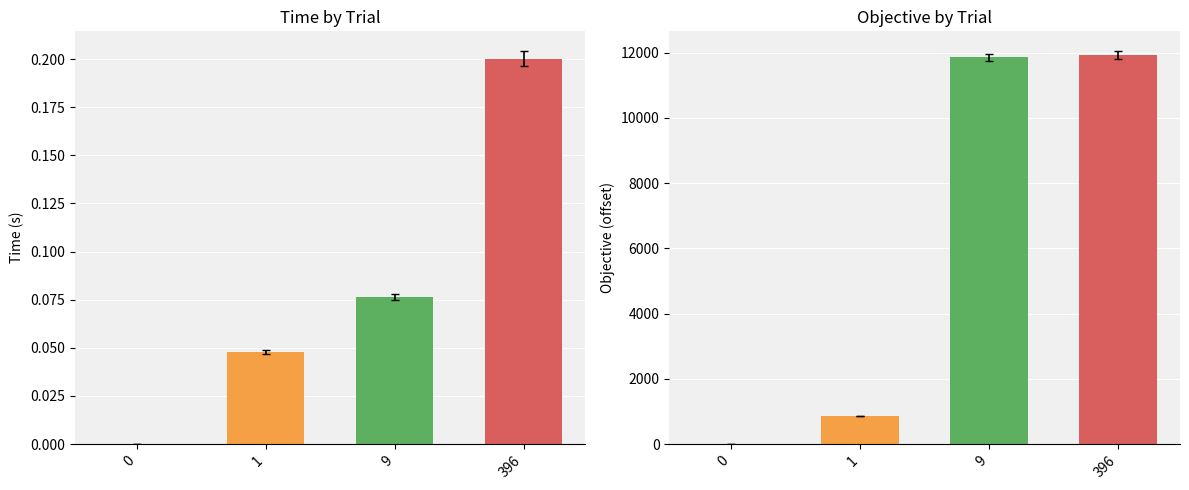

Rank the categories by value from lowest to highest.

0, 1, 9, 396